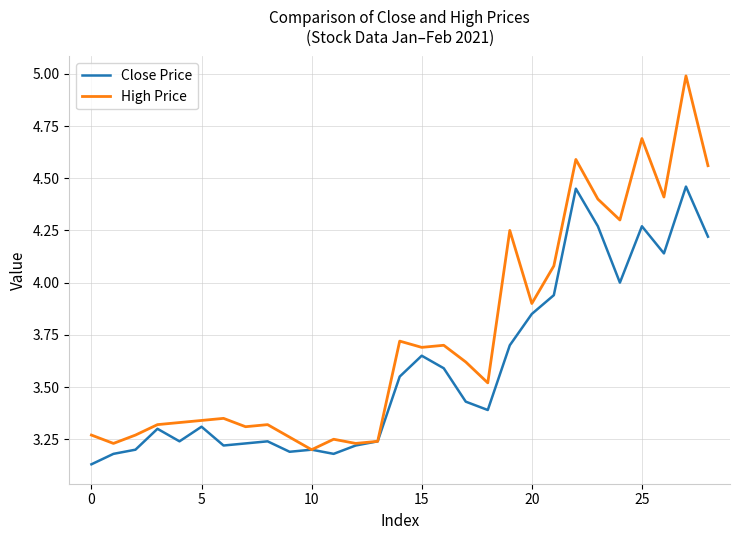

Rank the series by their average value, from highest to lowest.

High Price, Close Price